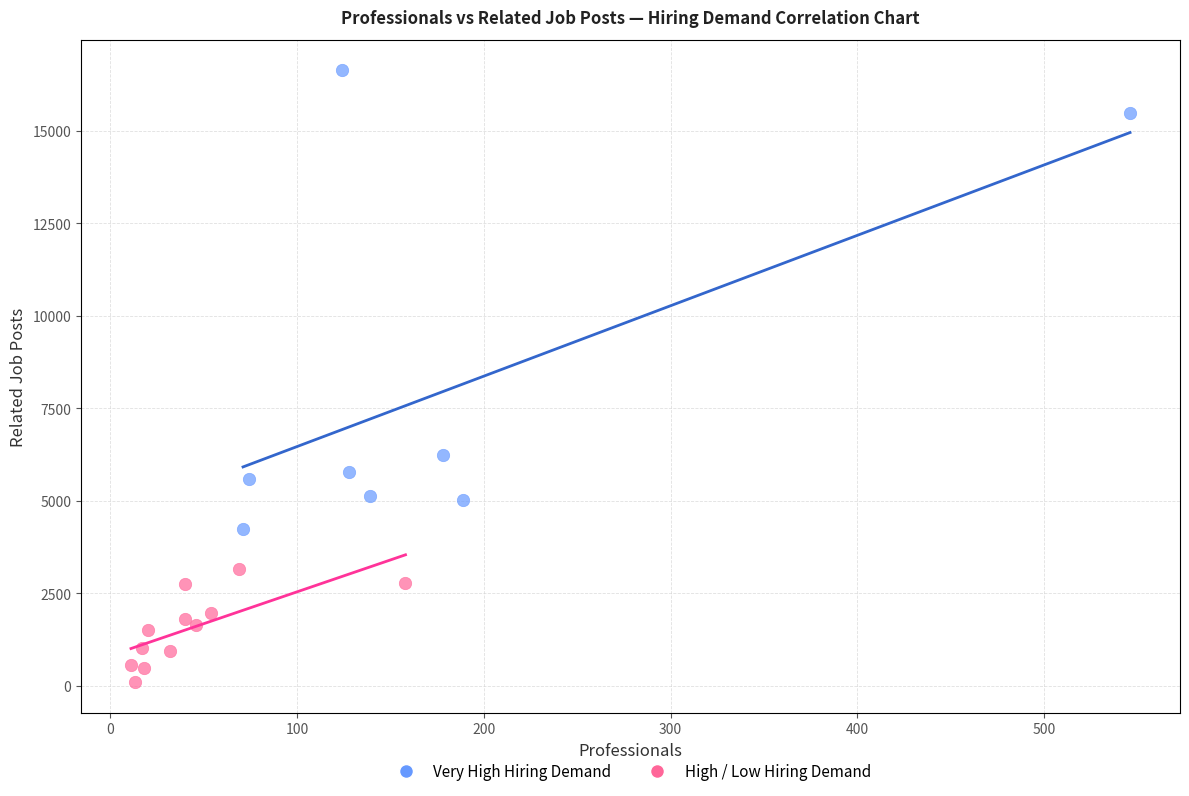

Which series has the largest Y range (max minus min)?

Very High Hiring Demand